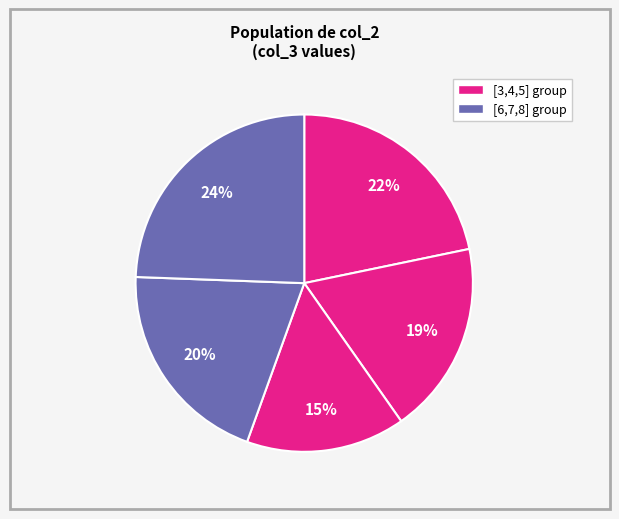

Count the number of slices in the pie.

5